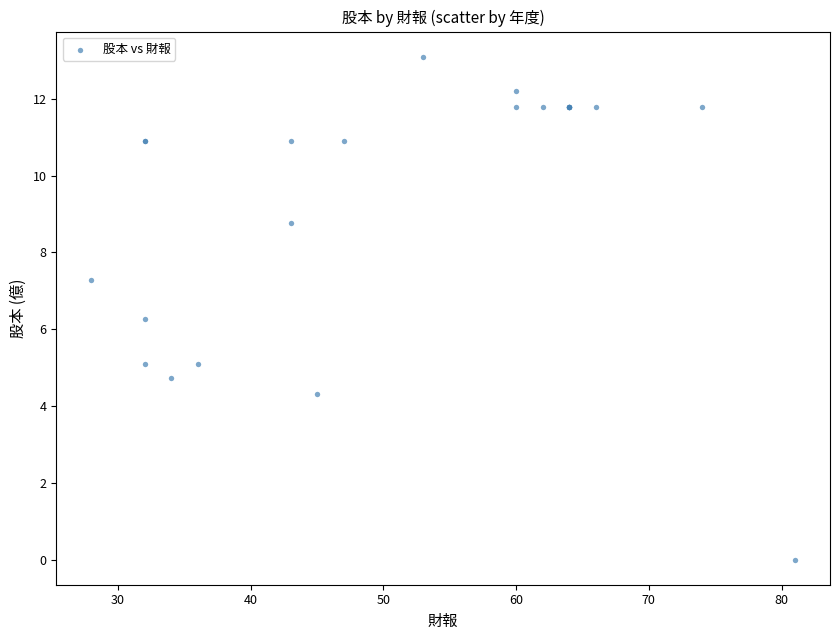

What Y value in the scatter plot is closest to 6?

6.3